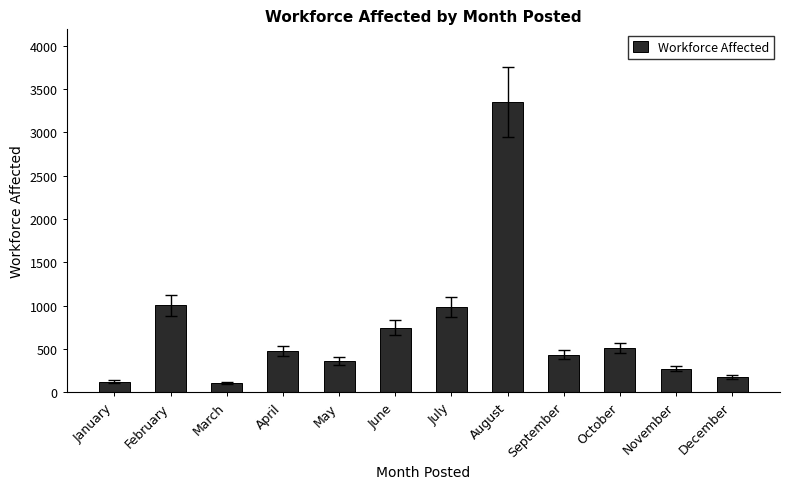

What is the change in value from March to October?

+406